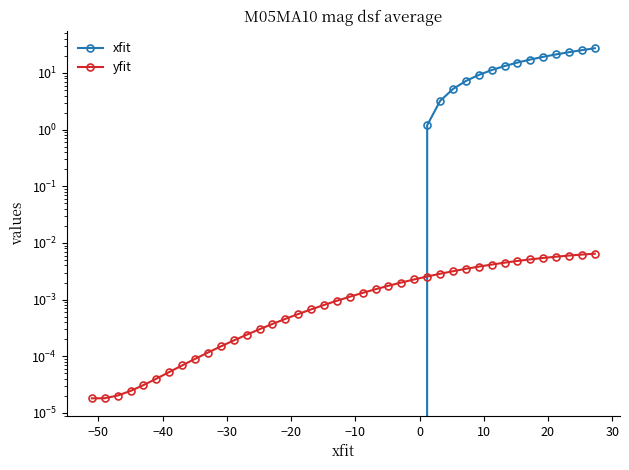

How many values in the xfit series are below -10?

21